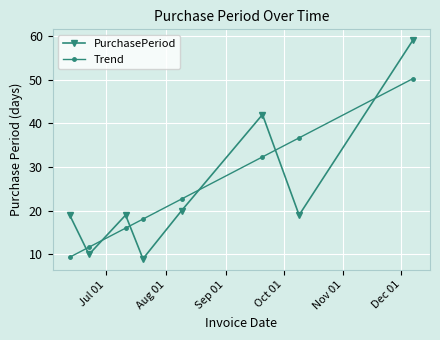

Count the number of data series in this chart.

2